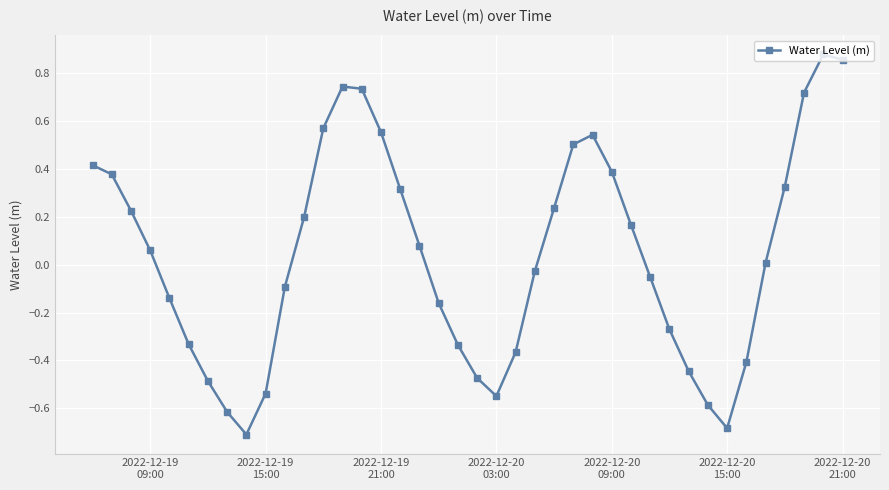

What is the minimum value shown in the chart?

-0.7